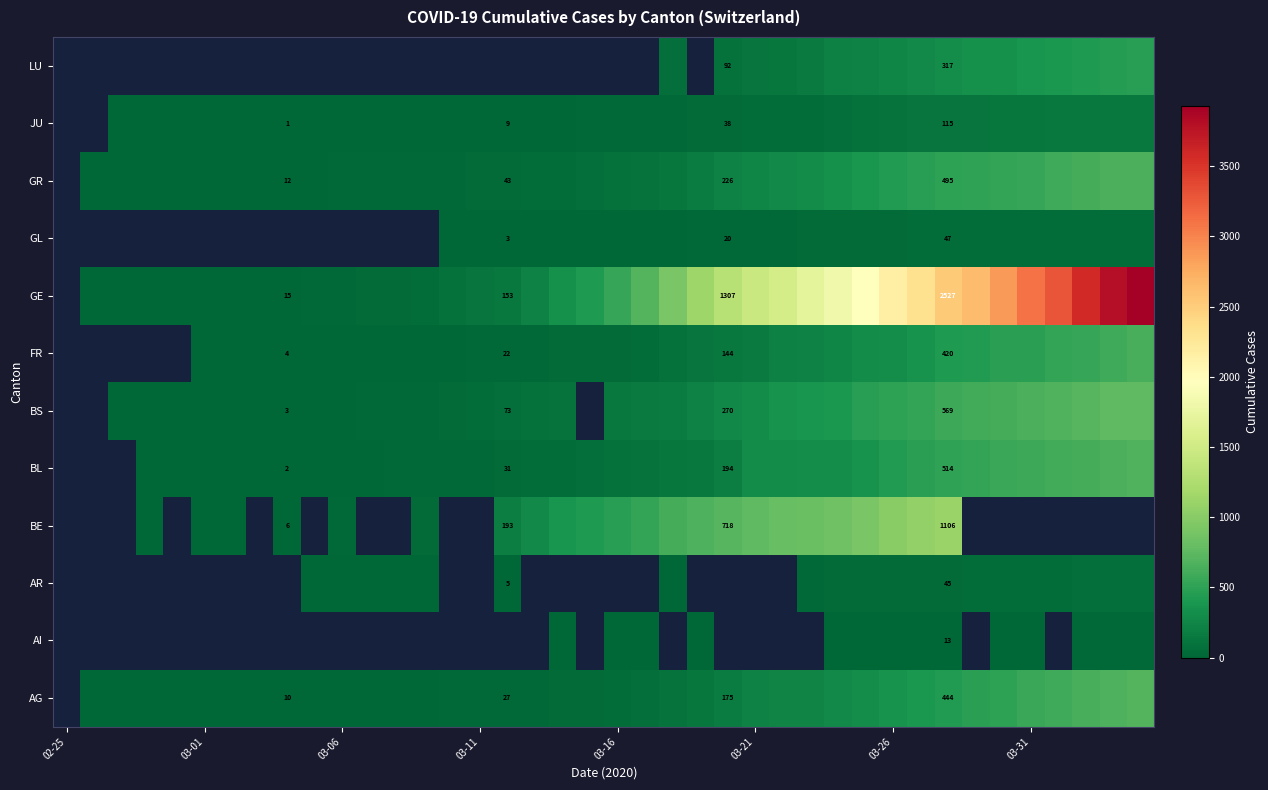

How many positive values does the BE series have?

23